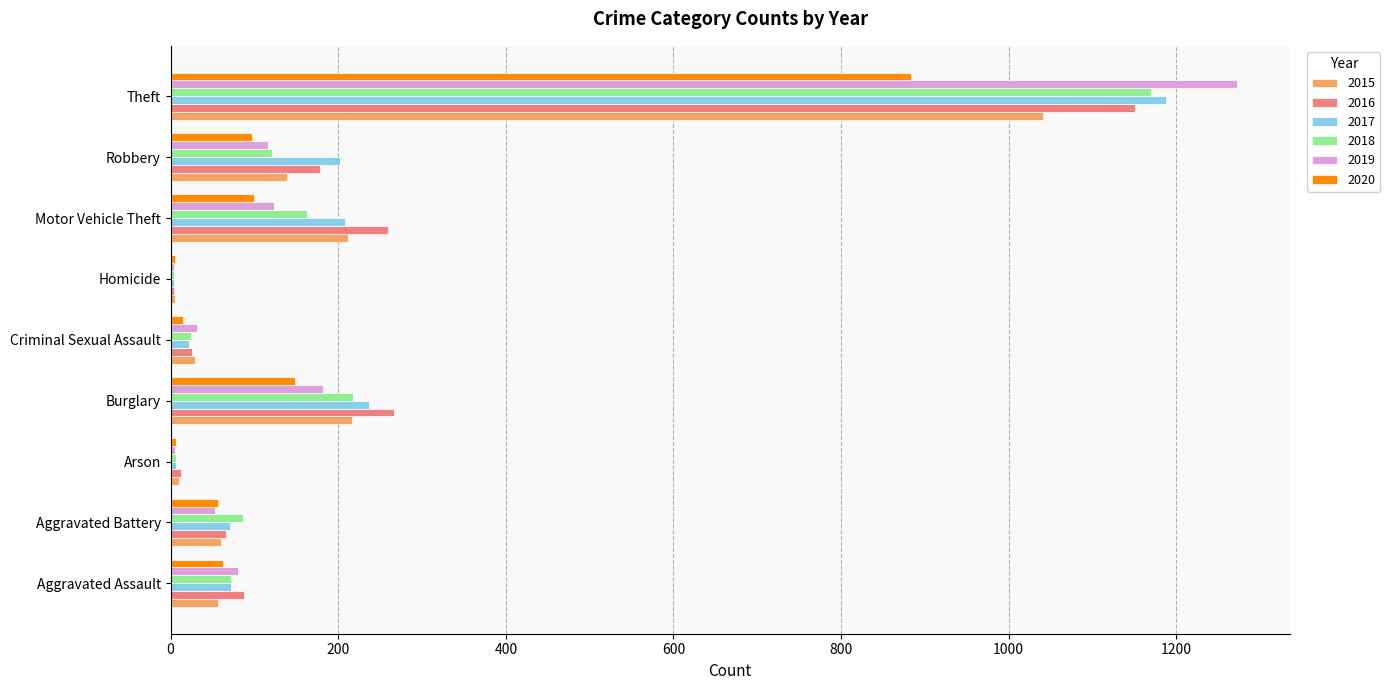

What is the maximum value shown in the chart?

1272